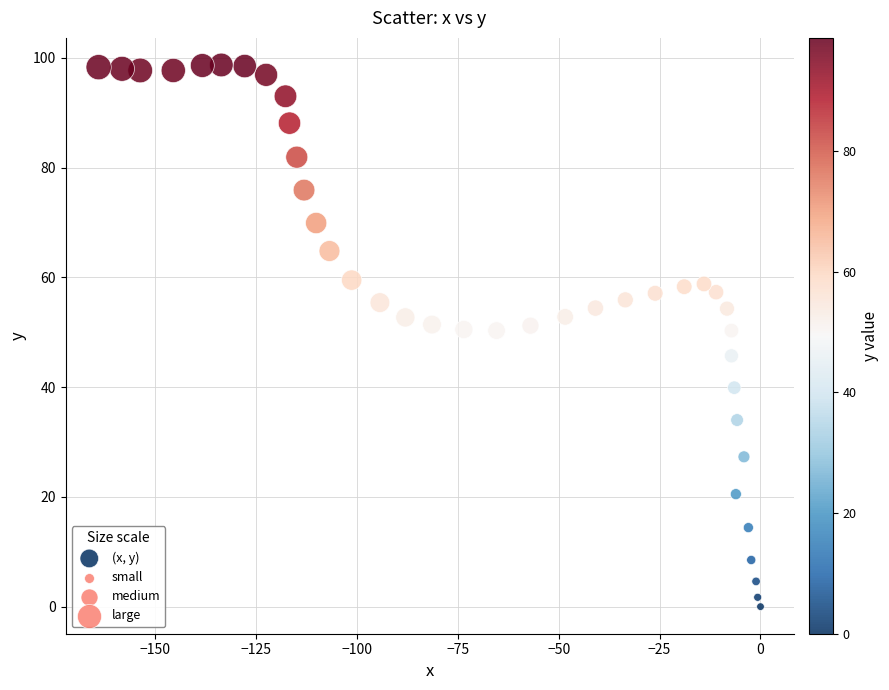

What is the range of Y values (max minus min)?

98.7